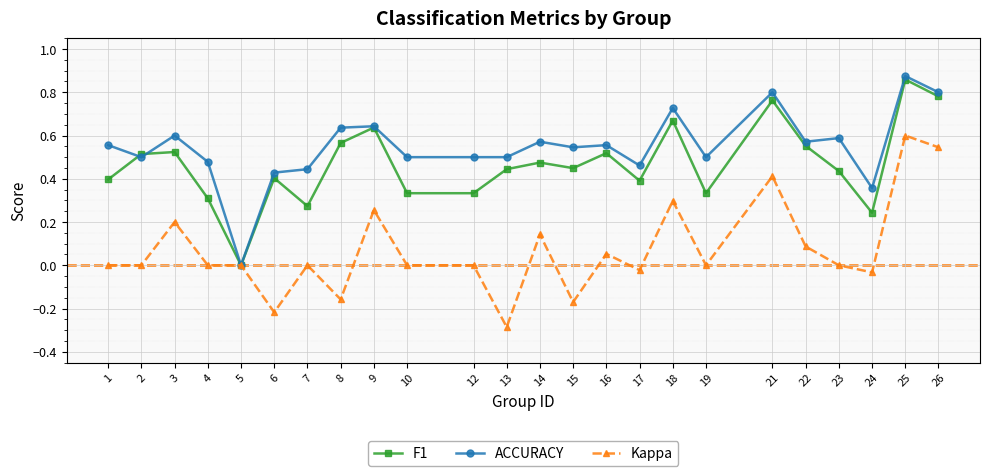

Which category has the highest value in the F1 series?

25